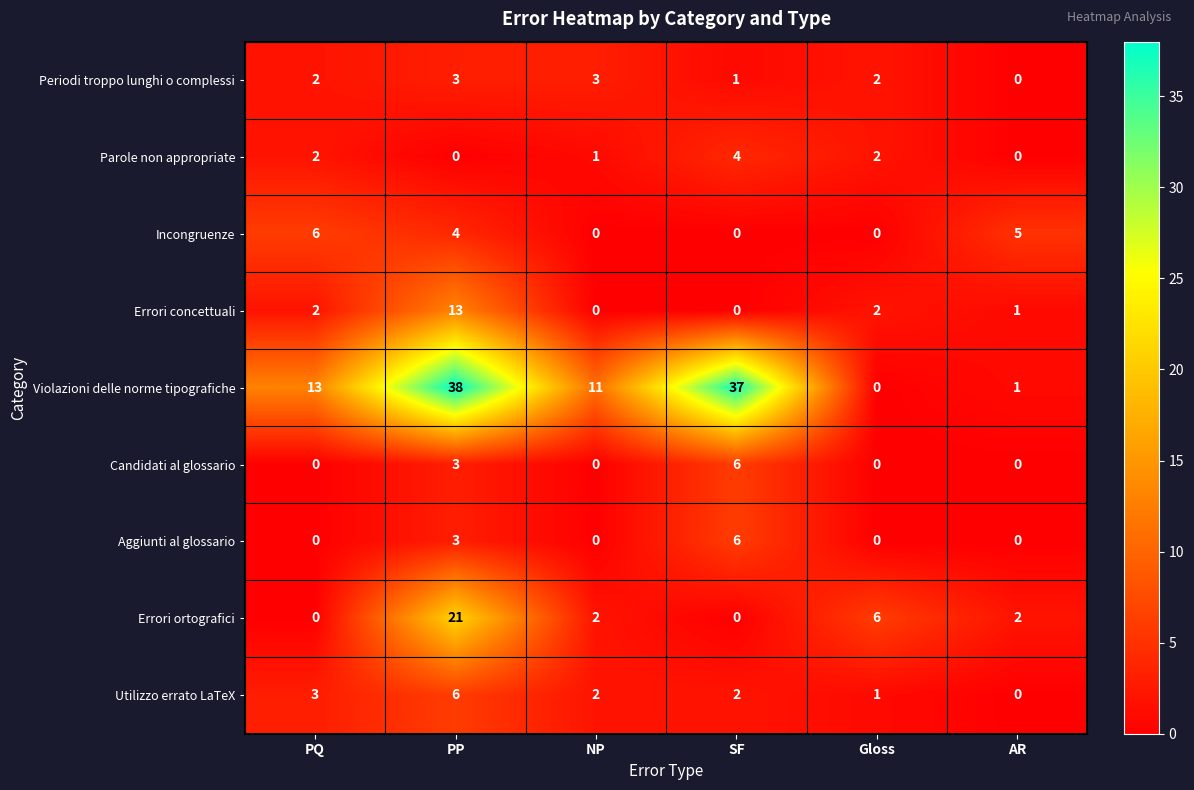

What is the approximate value of Candidati al glossario at PP?

3